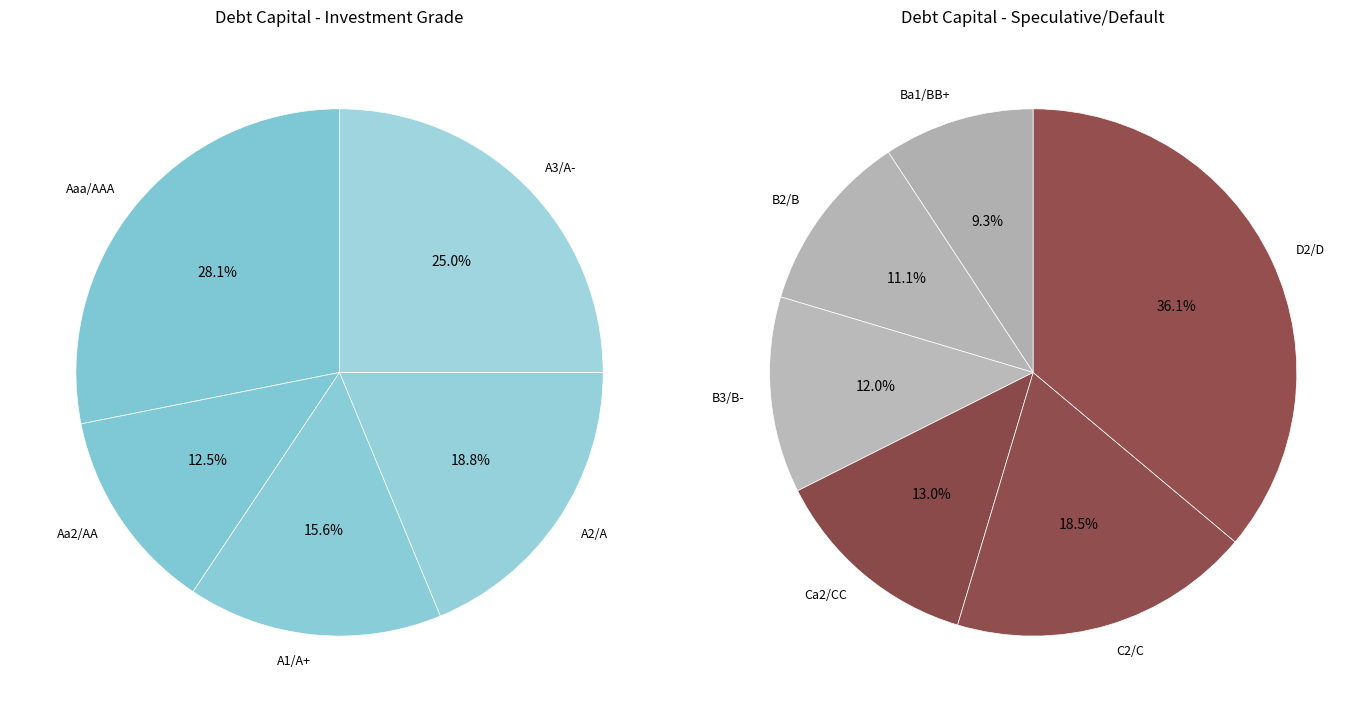

How many segments does this pie chart have?

11